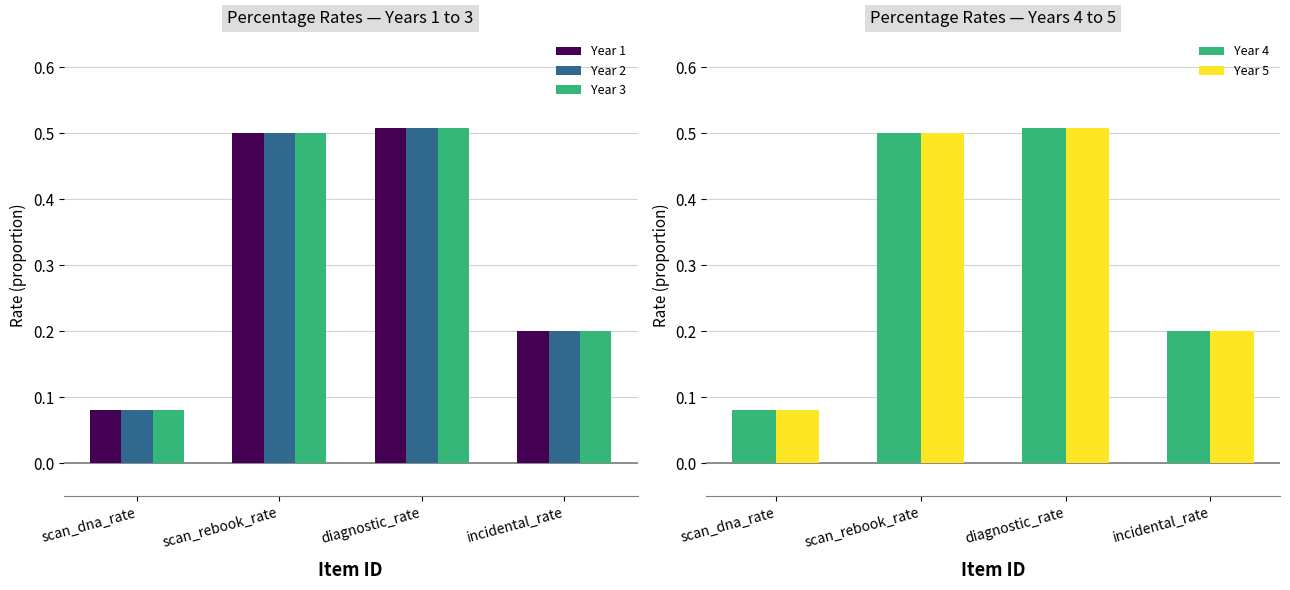

What is the sum of the Year 2 values at diagnostic_rate and scan_dna_rate?

0.6